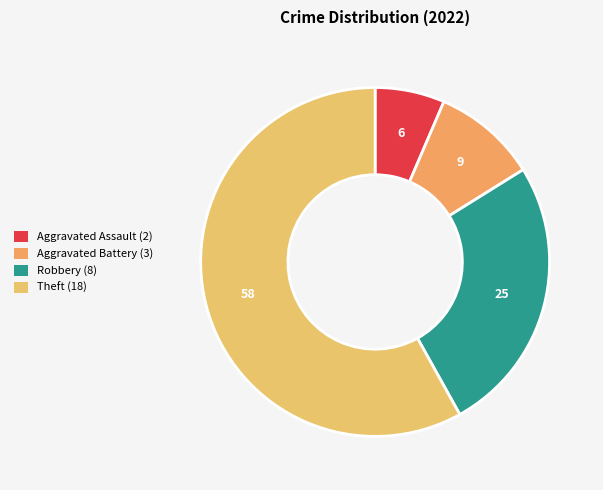

The Theft slice represents 58% of the pie. True or false?

True